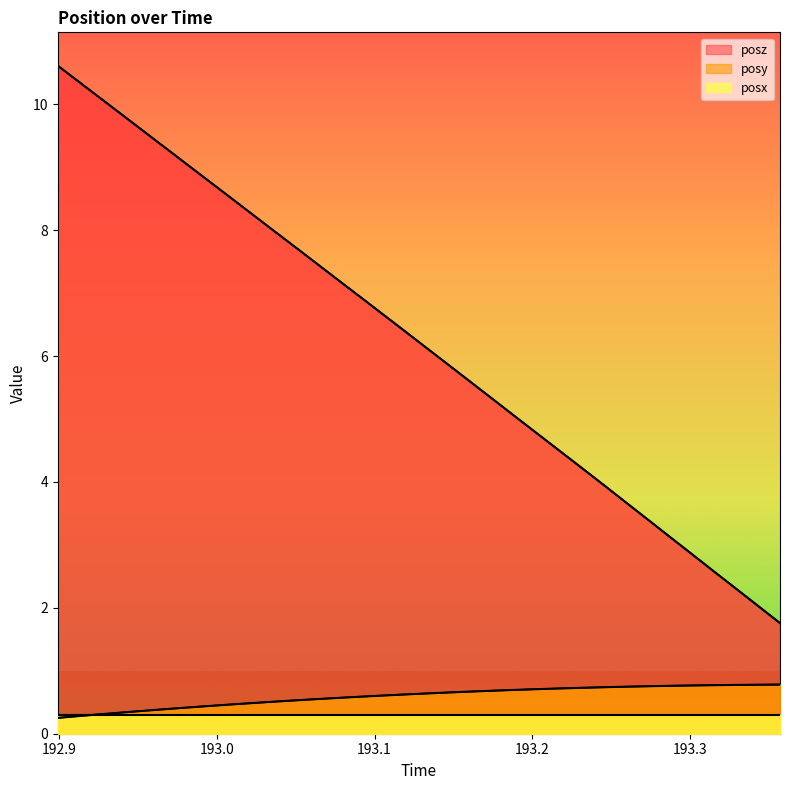

True or false: posy and posz cross at least once.

False